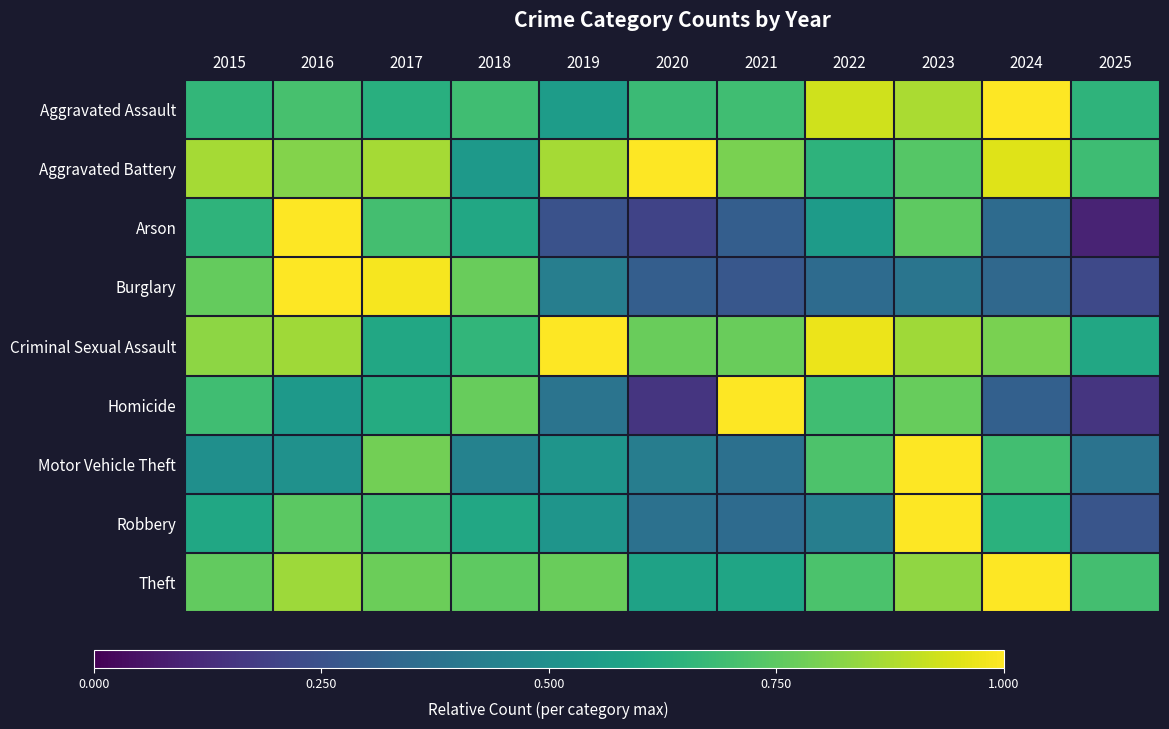

Reading left to right, extract all data points from this chart.

Aggravated Assault: 2015=0.7	2016=0.7	2017=0.6	2018=0.7	2019=0.6	2020=0.7	2021=0.7	2022=0.9	2023=0.9	2024=1.0	2025=0.7
Aggravated Battery: 2015=0.9	2016=0.8	2017=0.9	2018=0.5	2019=0.9	2020=1.0	2021=0.8	2022=0.6	2023=0.7	2024=1.0	2025=0.7
Arson: 2015=0.7	2016=1.0	2017=0.7	2018=0.6	2019=0.2	2020=0.2	2021=0.3	2022=0.6	2023=0.8	2024=0.3	2025=0.1
Burglary: 2015=0.8	2016=1.0	2017=1.0	2018=0.8	2019=0.4	2020=0.3	2021=0.3	2022=0.3	2023=0.4	2024=0.3	2025=0.2
Criminal Sexual Assault: 2015=0.8	2016=0.9	2017=0.6	2018=0.7	2019=1.0	2020=0.8	2021=0.8	2022=1.0	2023=0.9	2024=0.8	2025=0.6
Homicide: 2015=0.7	2016=0.5	2017=0.6	2018=0.8	2019=0.4	2020=0.2	2021=1.0	2022=0.7	2023=0.8	2024=0.3	2025=0.2
Motor Vehicle Theft: 2015=0.5	2016=0.5	2017=0.8	2018=0.4	2019=0.5	2020=0.4	2021=0.4	2022=0.7	2023=1.0	2024=0.7	2025=0.4
Robbery: 2015=0.6	2016=0.7	2017=0.7	2018=0.6	2019=0.5	2020=0.4	2021=0.4	2022=0.4	2023=1.0	2024=0.6	2025=0.3
Theft: 2015=0.8	2016=0.9	2017=0.8	2018=0.8	2019=0.8	2020=0.6	2021=0.6	2022=0.7	2023=0.8	2024=1.0	2025=0.7